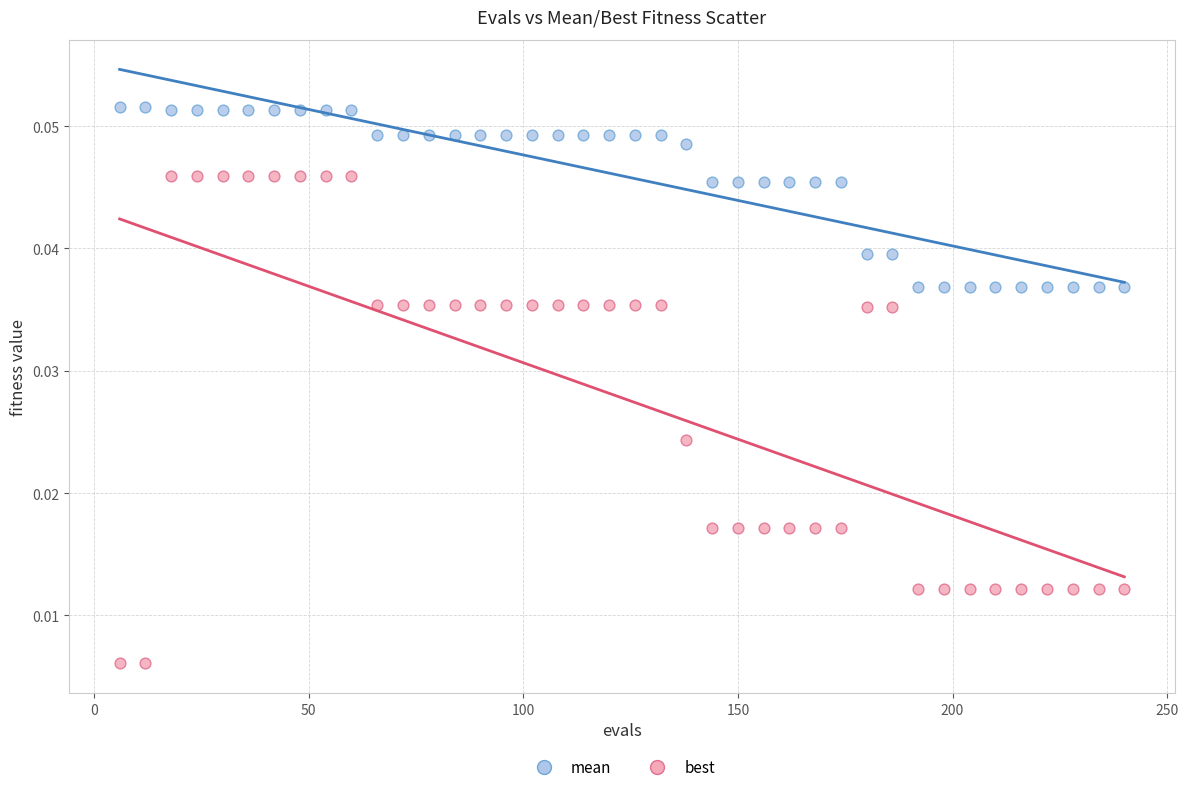

Which series contains the highest Y value?

mean